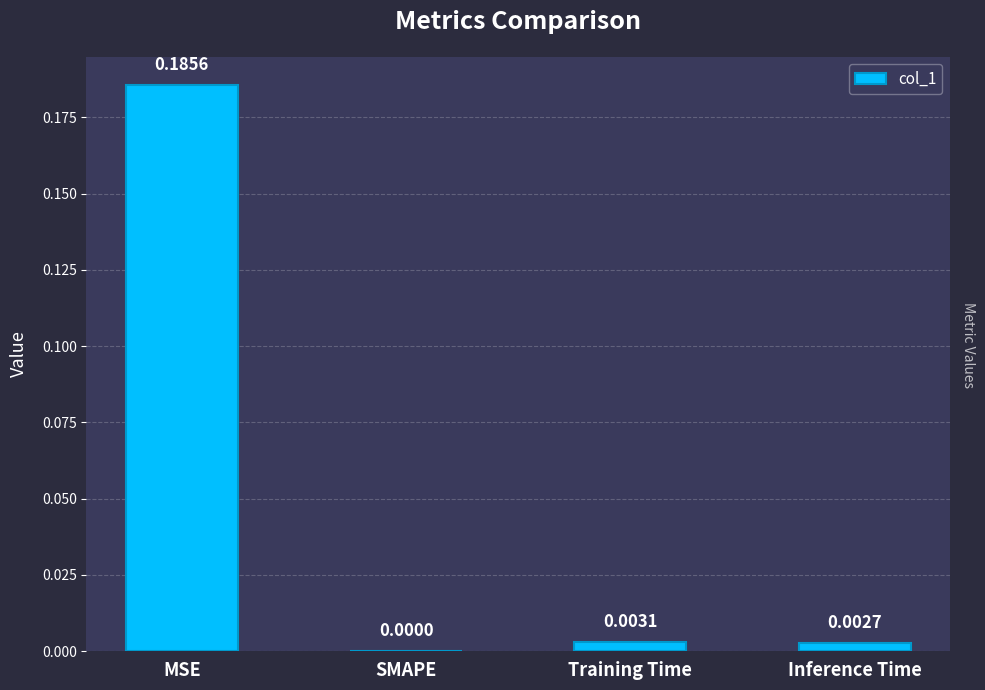

Count the number of data series in this chart.

1